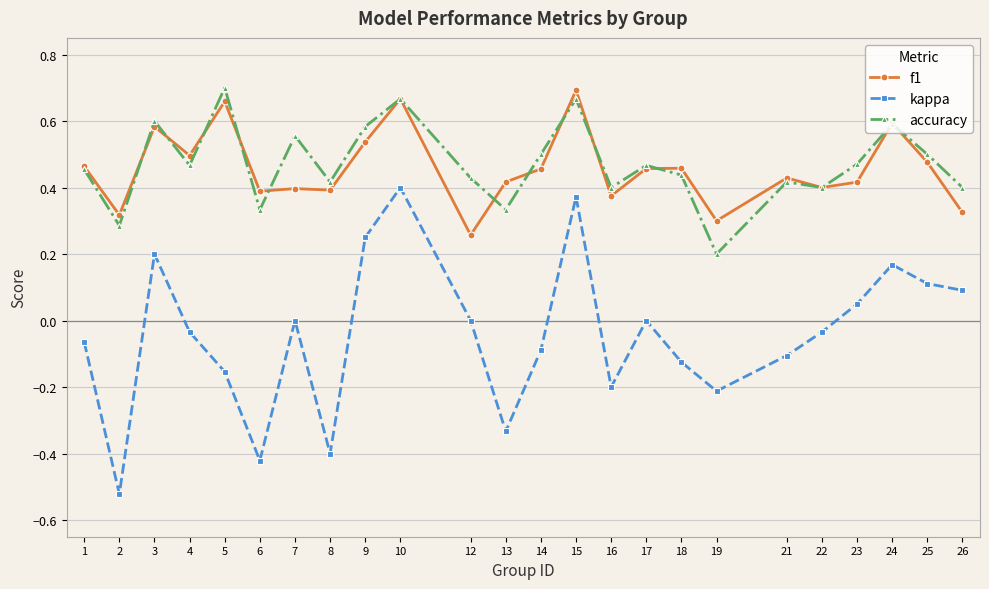

Between 1 and 3, which series saw the biggest shift?

kappa